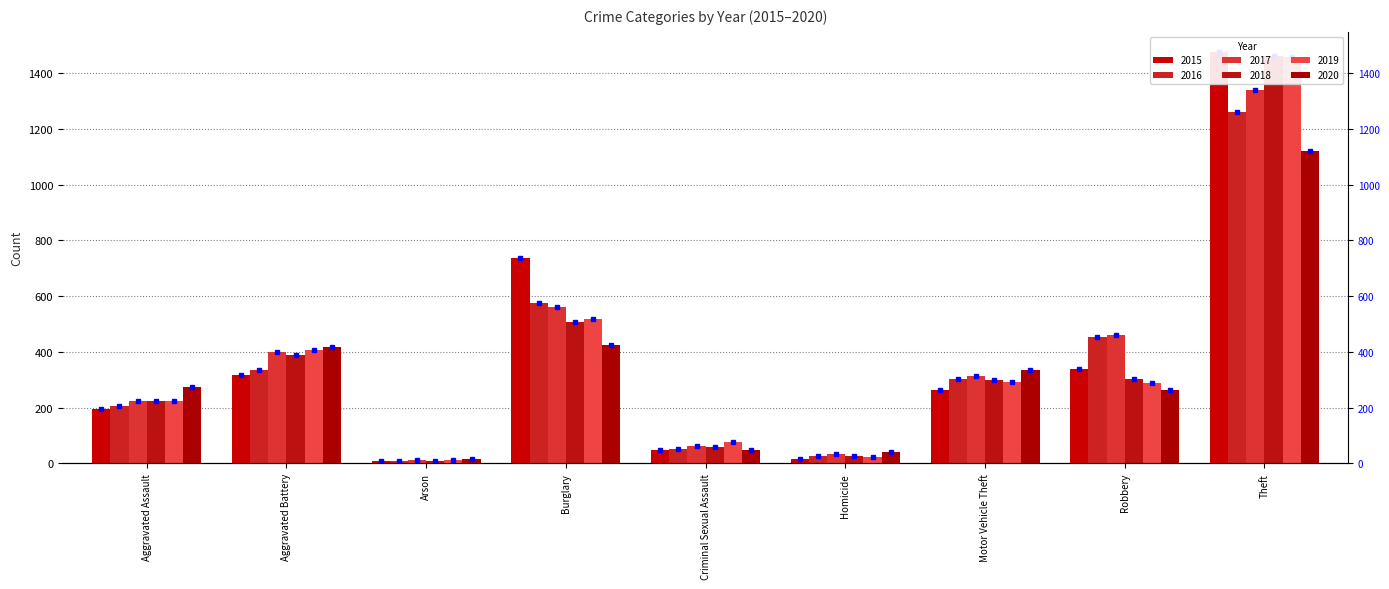

Reading left to right, list all the values displayed in this chart.

2015: Aggravated Assault=194	Aggravated Battery=316	Arson=9	Burglary=738	Criminal Sexual Assault=46	Homicide=15	Motor Vehicle Theft=263	Robbery=337	Theft=1474
2016: Aggravated Assault=206	Aggravated Battery=336	Arson=7	Burglary=576	Criminal Sexual Assault=50	Homicide=26	Motor Vehicle Theft=304	Robbery=454	Theft=1259
2017: Aggravated Assault=225	Aggravated Battery=400	Arson=10	Burglary=562	Criminal Sexual Assault=62	Homicide=33	Motor Vehicle Theft=312	Robbery=460	Theft=1339
2018: Aggravated Assault=225	Aggravated Battery=389	Arson=7	Burglary=506	Criminal Sexual Assault=60	Homicide=25	Motor Vehicle Theft=298	Robbery=301	Theft=1461
2019: Aggravated Assault=223	Aggravated Battery=407	Arson=12	Burglary=517	Criminal Sexual Assault=77	Homicide=22	Motor Vehicle Theft=290	Robbery=287	Theft=1459
2020: Aggravated Assault=273	Aggravated Battery=416	Arson=17	Burglary=425	Criminal Sexual Assault=48	Homicide=41	Motor Vehicle Theft=333	Robbery=263	Theft=1120